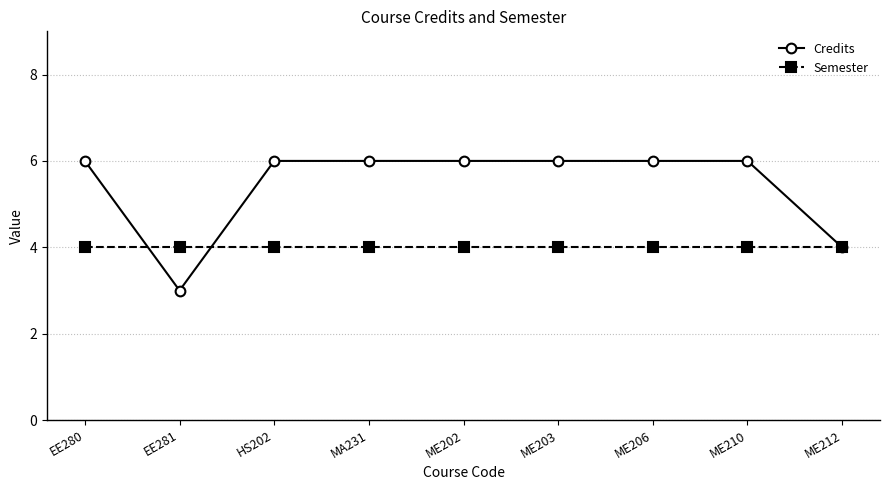

What is the sum of the Semester values at EE280 and ME210?

8